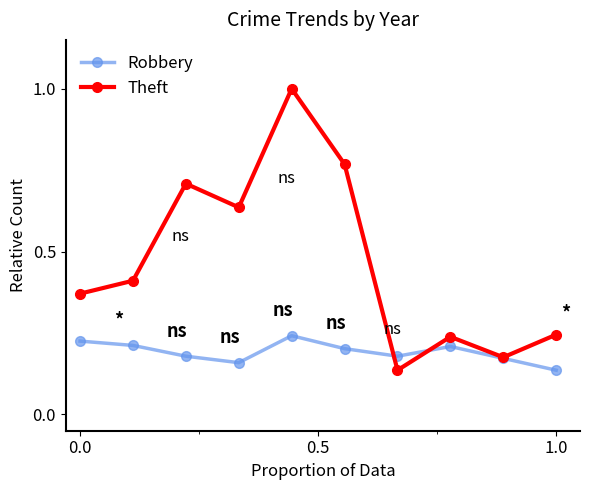

Does the chart have visible grid lines?

No